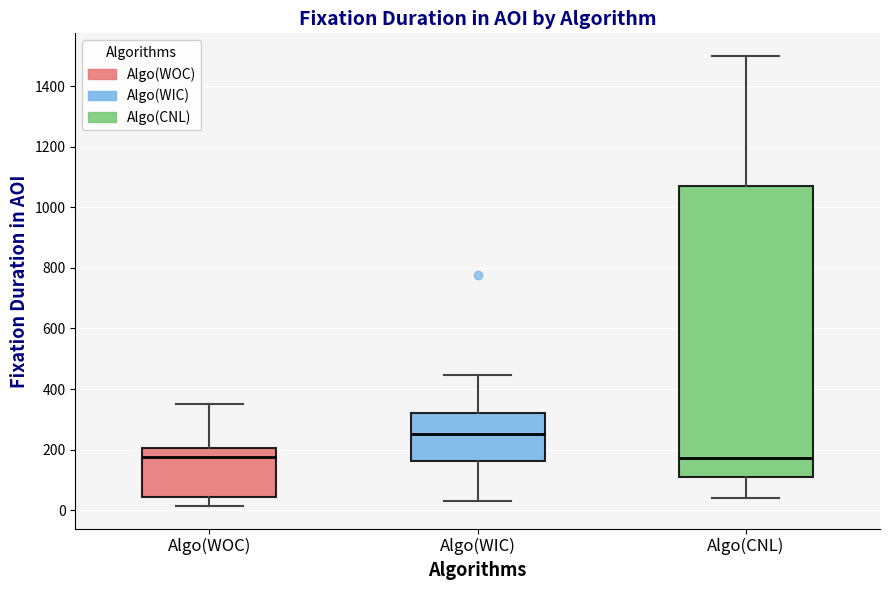

Reading left to right, read every box against the y-axis: the position of its median line, the range the box covers, and the ends of its whiskers. The values are not printed on the chart, so give them approximately, as read against the axis.

Algo(WOC): median 180, box 40 to 200, whiskers 20 to 360
Algo(WIC): median 260, box 160 to 320, whiskers 20 to 440
Algo(CNL): median 180, box 120 to 1080, whiskers 40 to 1500